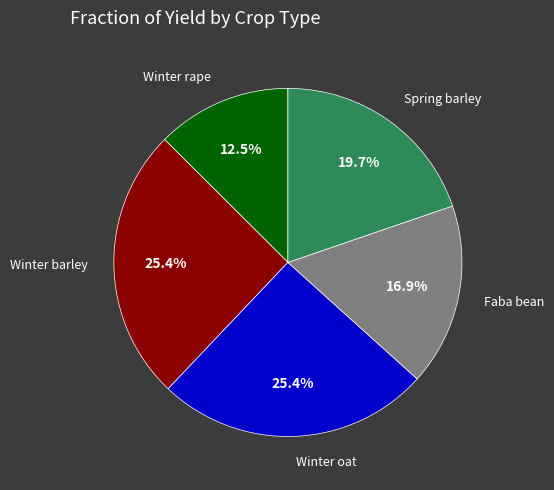

Is there a majority slice in this chart?

No